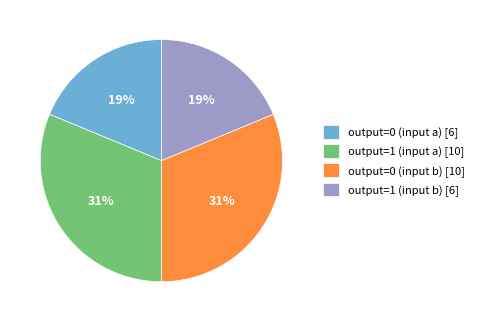

Which has a higher value, output=1 (input a) or output=1 (input b)?

output=1 (input a)